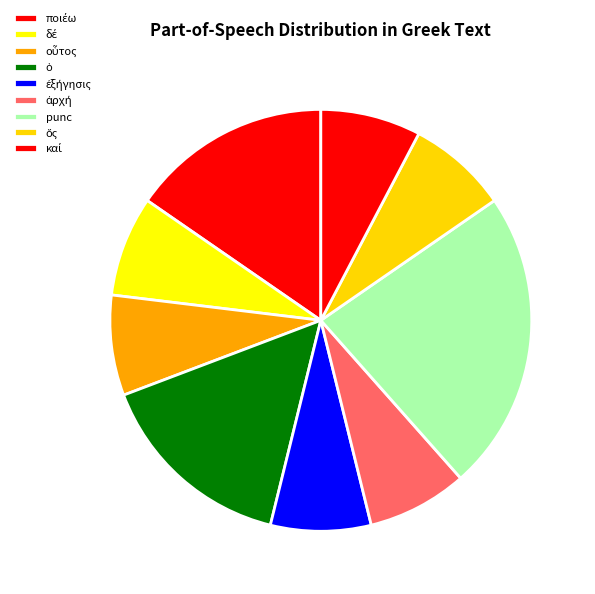

Does any single category account for the majority?

No